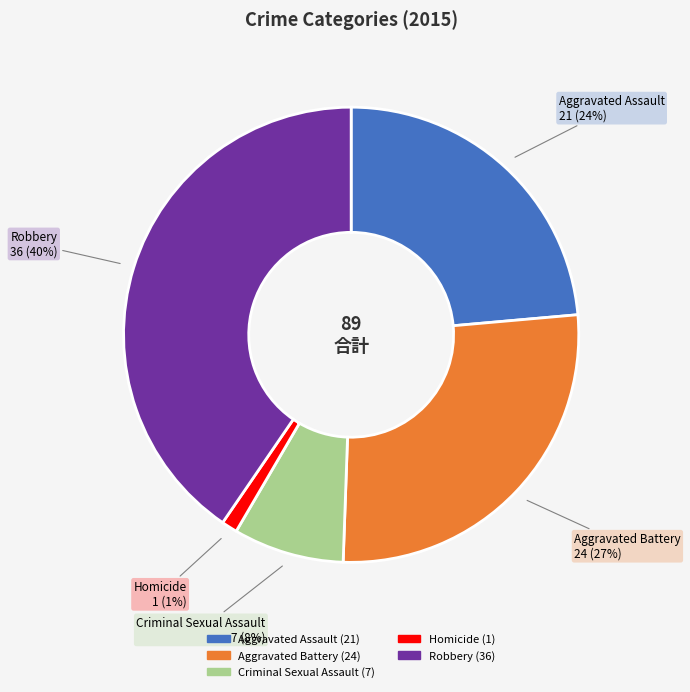

To the nearest percent, what is the average slice percentage?

20%